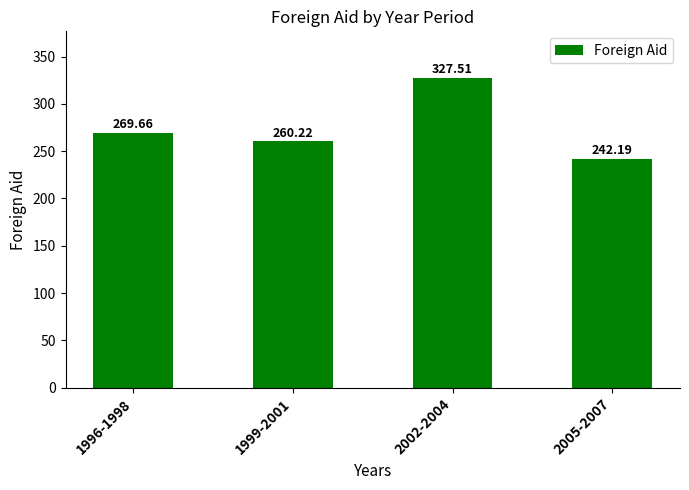

The chart shows a value of 327.5 at 2002-2004. True or false?

True